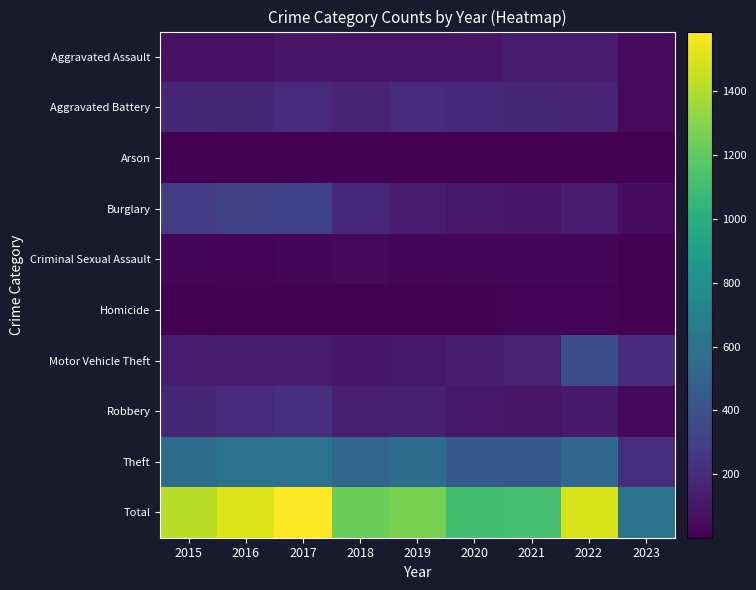

List the series in order of their peak value, highest first.

Total, Theft, Motor Vehicle Theft, Burglary, Robbery, Aggravated Battery, Aggravated Assault, Criminal Sexual Assault, Homicide, Arson